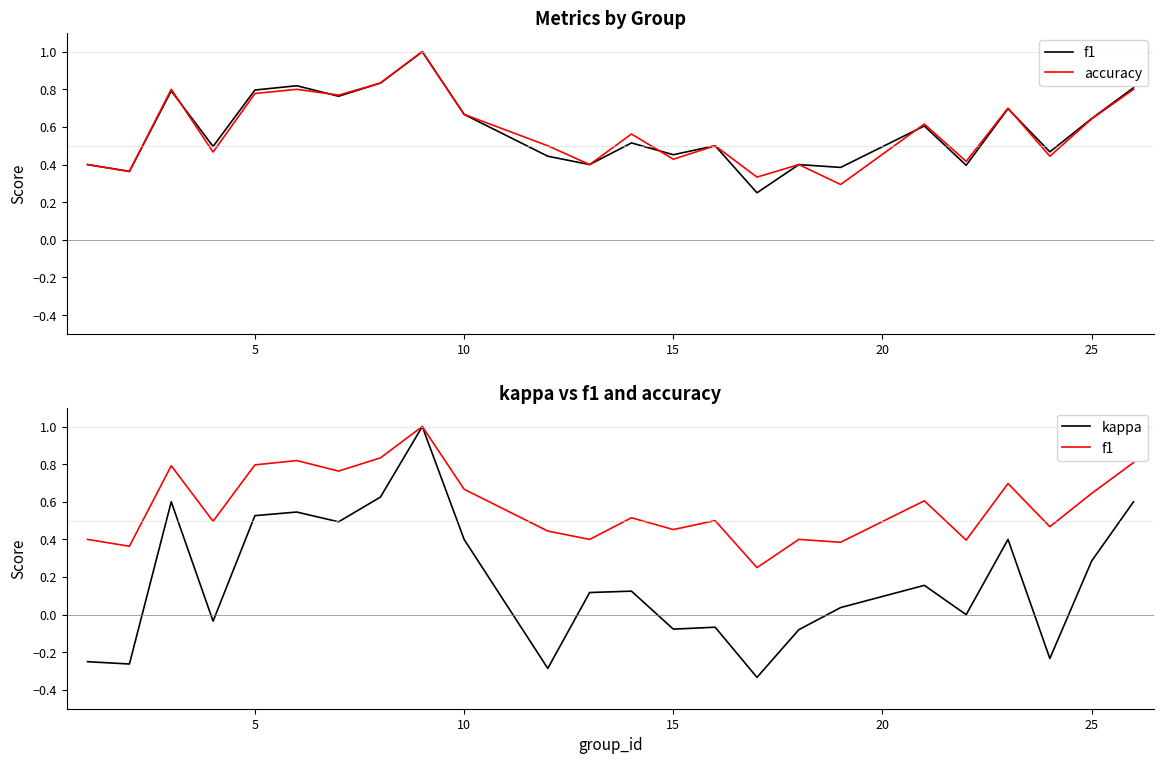

What is the value of the f1 point at the 17th from the left?

0.4